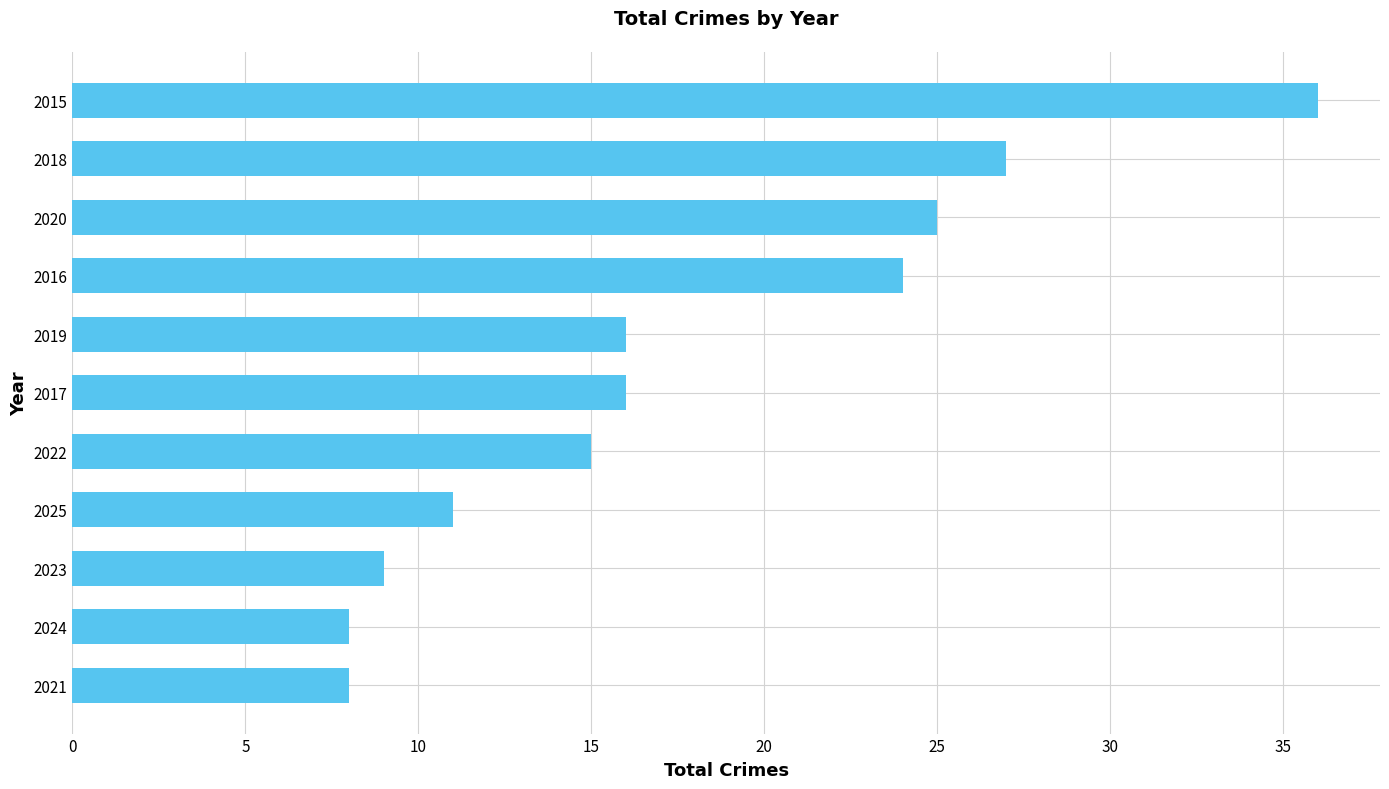

Reading bottom to top, extract all data points from this chart.

8	8	9	11	15	16	16	24	25	27	36